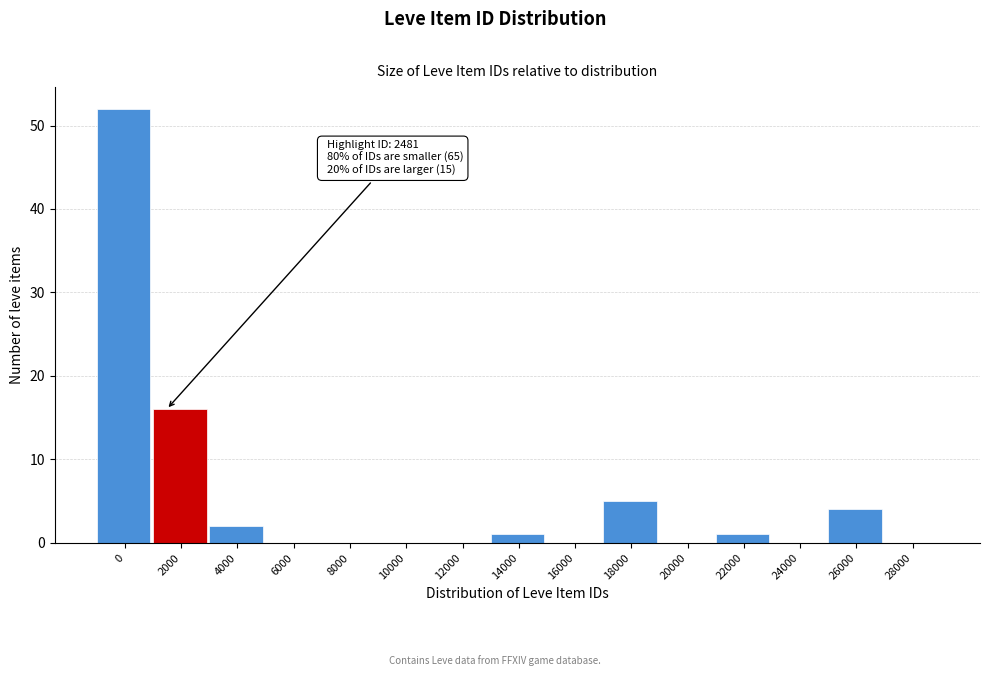

Reading left to right, extract all data points from this chart.

0=52	2000=16	4000=2	6000=0	8000=0	10000=0	12000=0	14000=1	16000=0	18000=5	20000=0	22000=1	24000=0	26000=4	28000=0